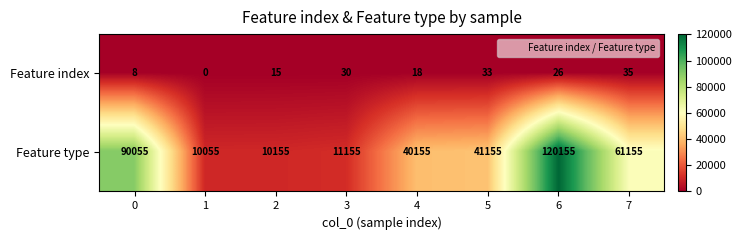

Which series changed the most between 0 and 4?

Feature type